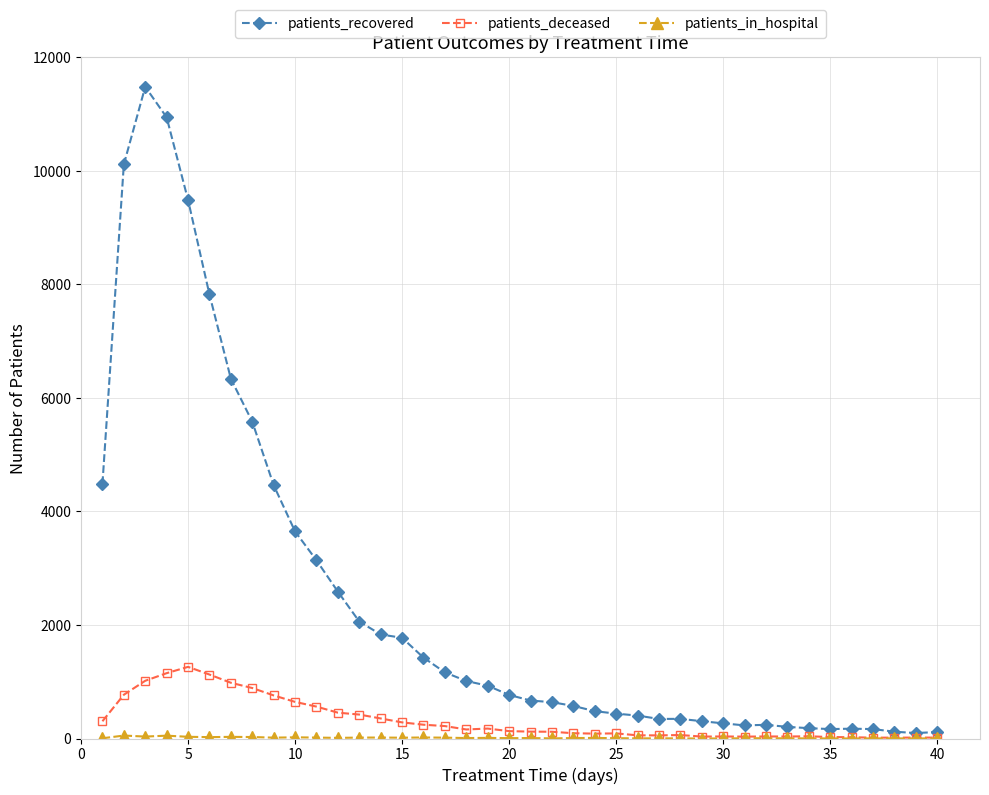

Which series has the largest range (max minus min)?

patients_recovered